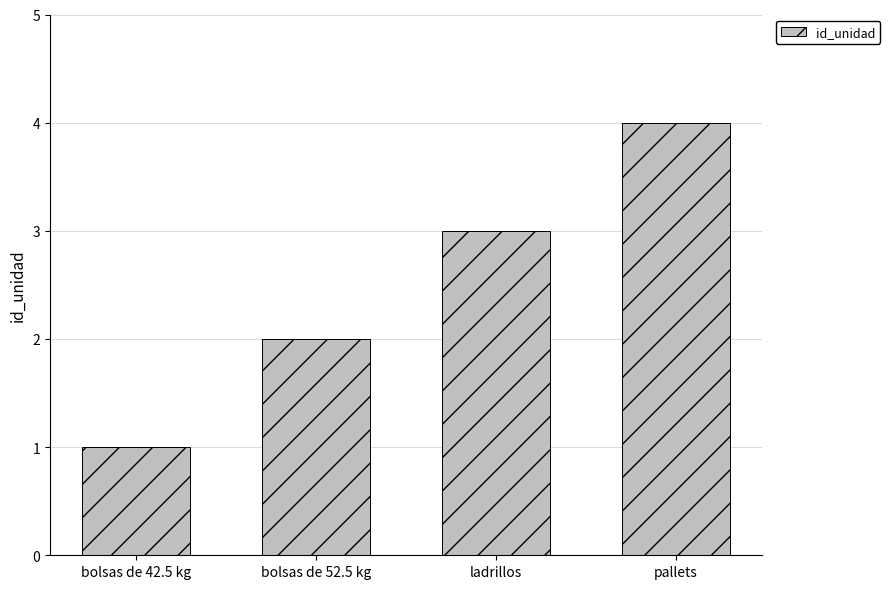

Rank the categories by value from highest to lowest.

pallets, ladrillos, bolsas de 52.5 kg, bolsas de 42.5 kg